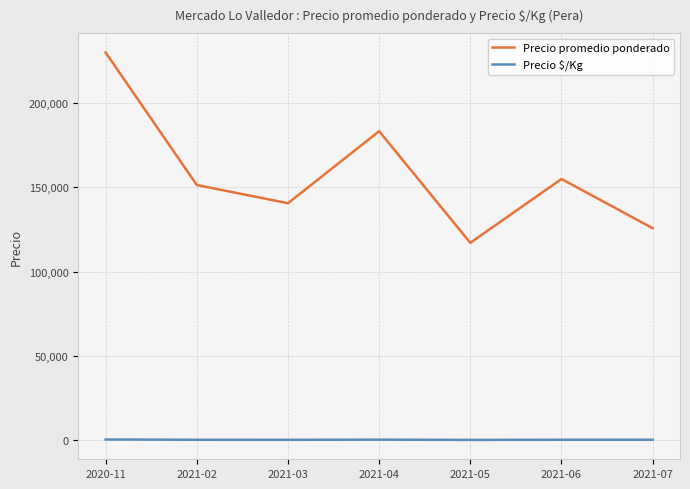

Is the value of Precio $/Kg at 2021-07 greater than the value of Precio promedio ponderado at 2020-11?

No